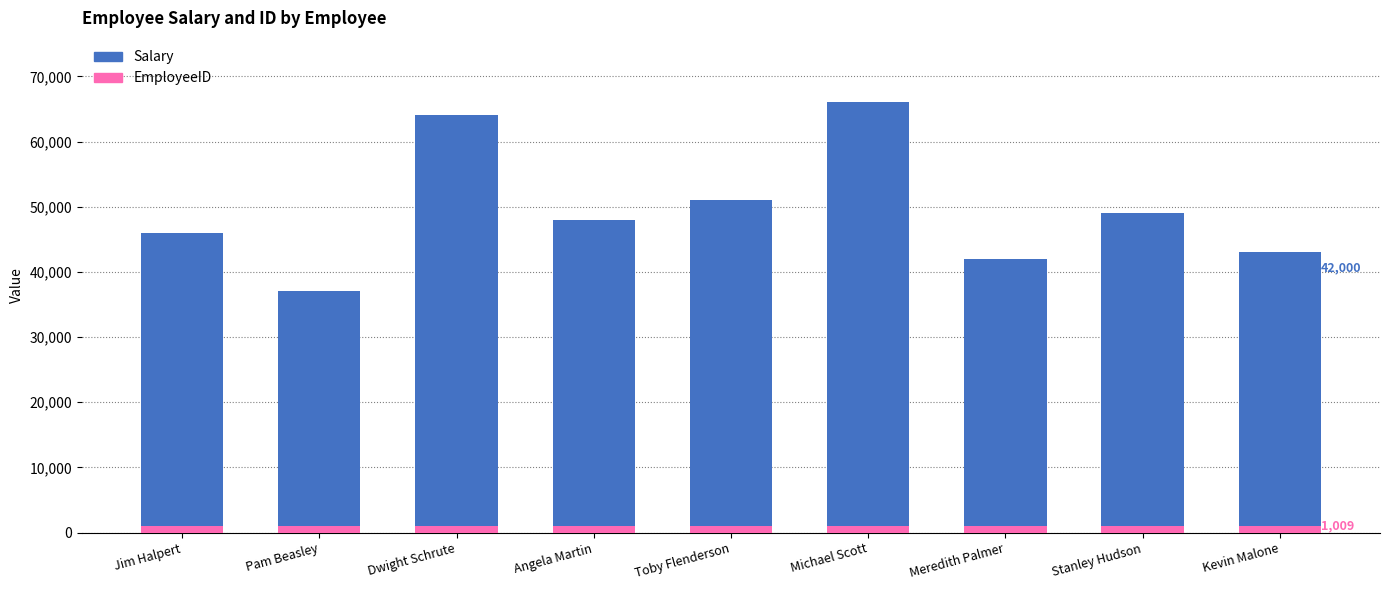

At which label does EmployeeID reach its peak?

Kevin Malone